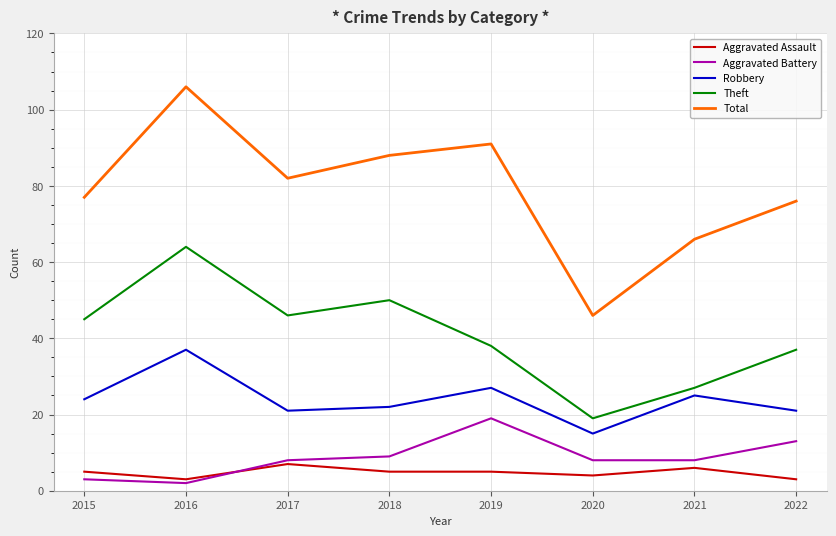

Reading left to right, transcribe all the data shown in this chart.

Aggravated Assault: 2015=5	2016=3	2017=7	2018=5	2019=5	2020=4	2021=6	2022=3
Aggravated Battery: 2015=3	2016=2	2017=8	2018=9	2019=19	2020=8	2021=8	2022=13
Robbery: 2015=24	2016=37	2017=21	2018=22	2019=27	2020=15	2021=25	2022=21
Theft: 2015=45	2016=64	2017=46	2018=50	2019=38	2020=19	2021=27	2022=37
Total: 2015=77	2016=106	2017=82	2018=88	2019=91	2020=46	2021=66	2022=76